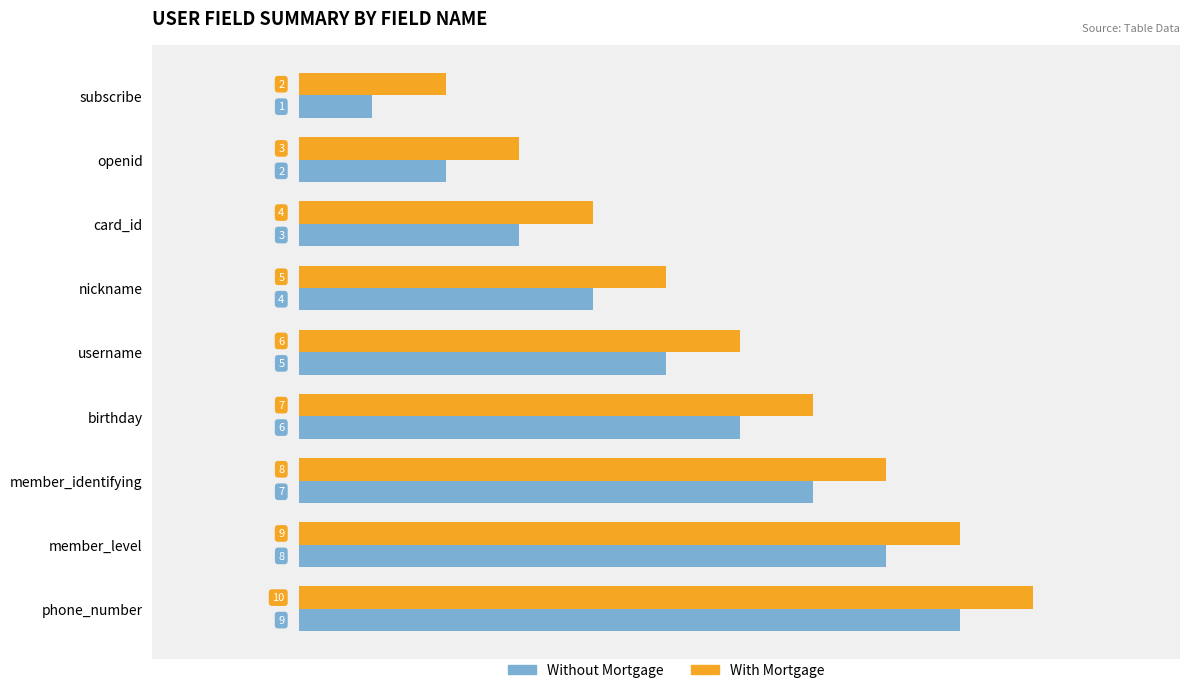

What is the lowest value of the Without Mortgage series?

1